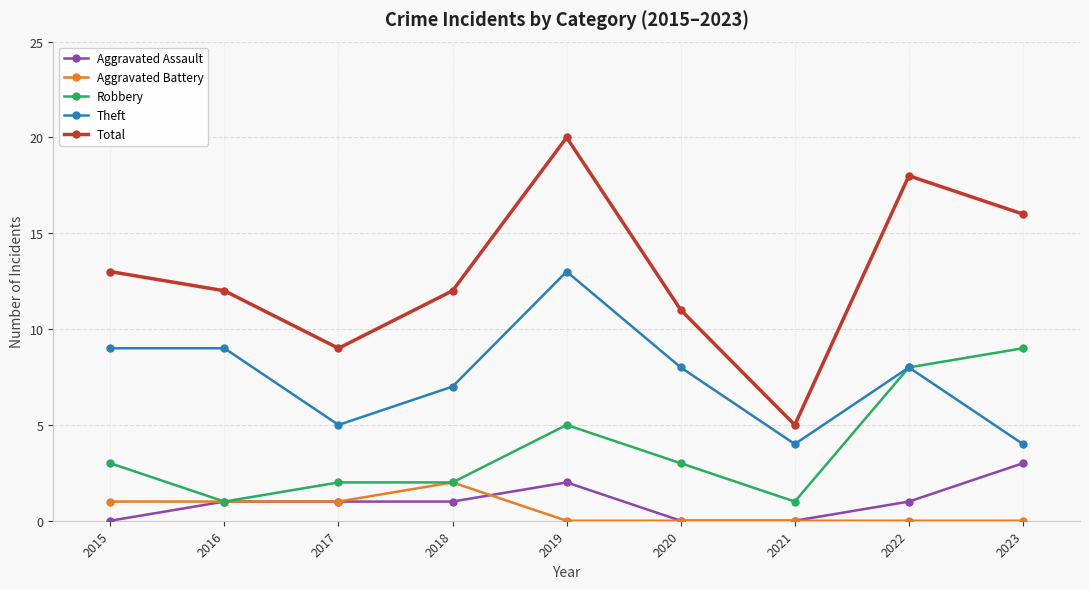

True or false: Aggravated Assault has more than 2 points higher than both neighbors.

False